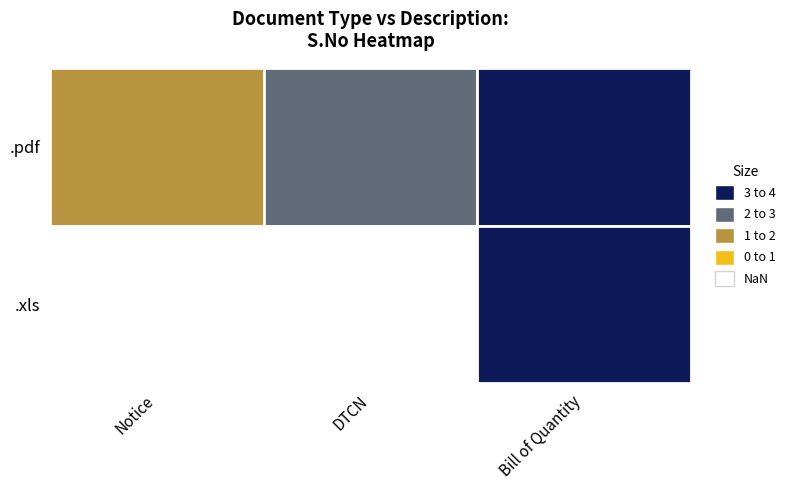

What is the lowest value of the .pdf series?

1